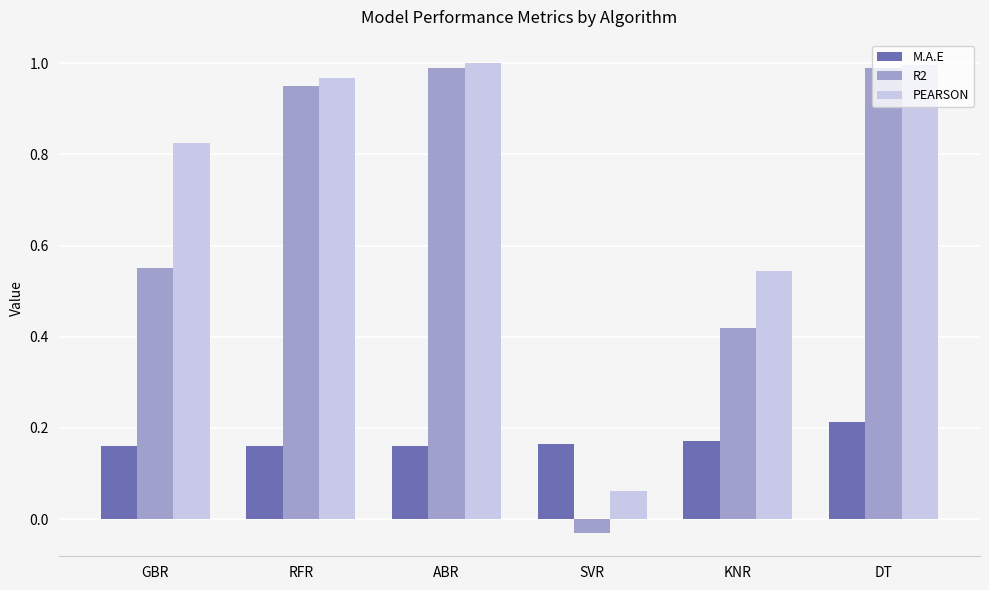

What is the label of the 1st bar from the right?

DT